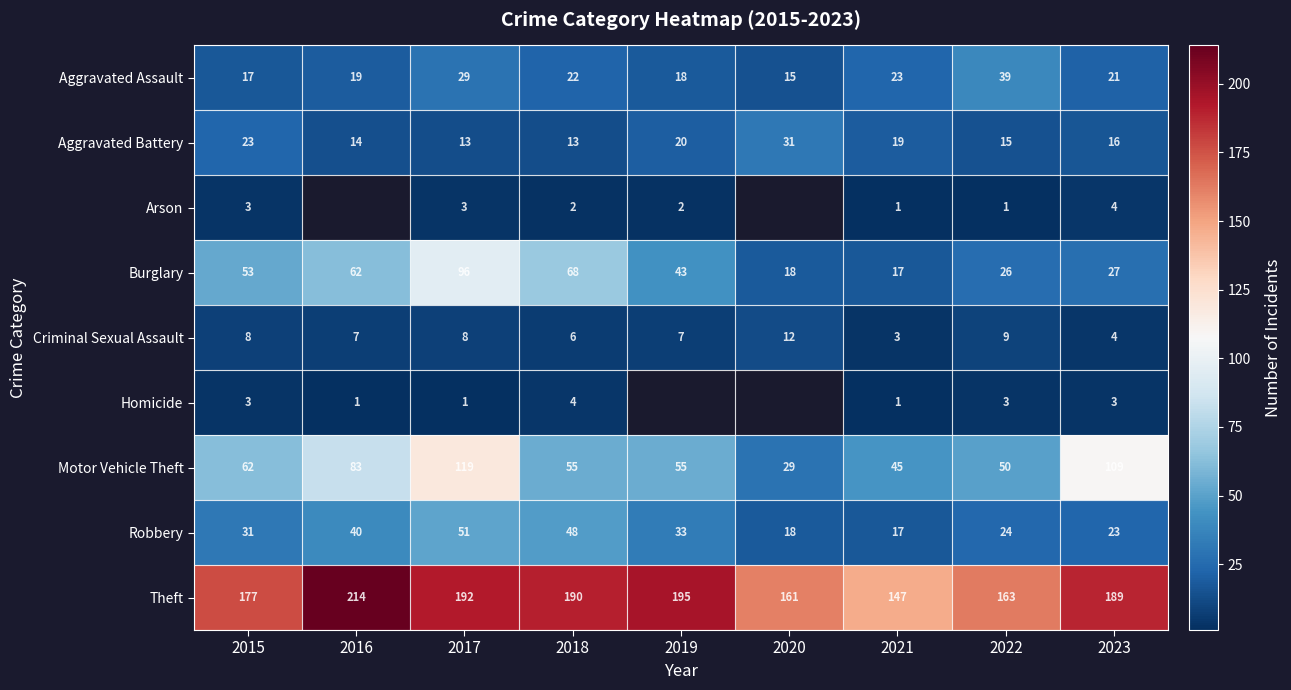

Which category has the highest value in the Robbery series?

2017